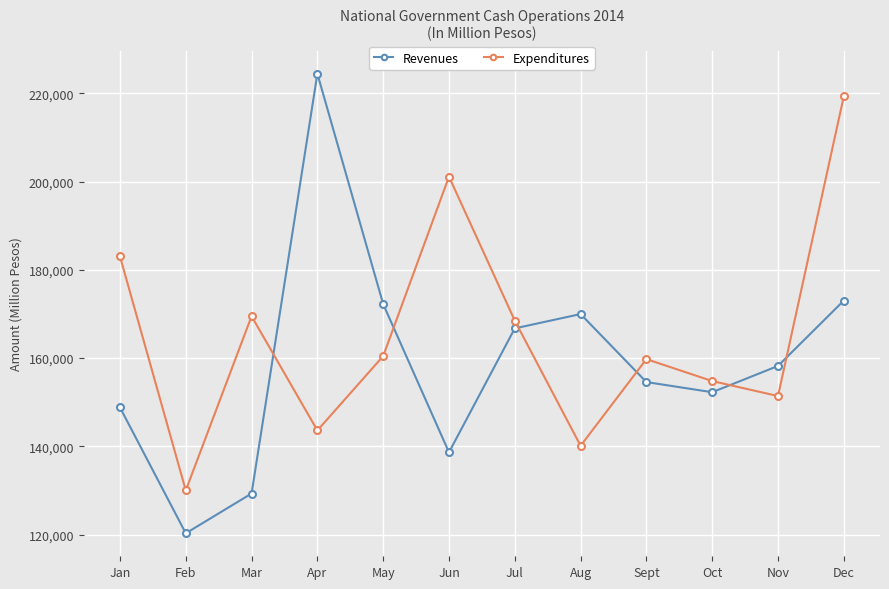

Does the chart have visible grid lines?

Yes